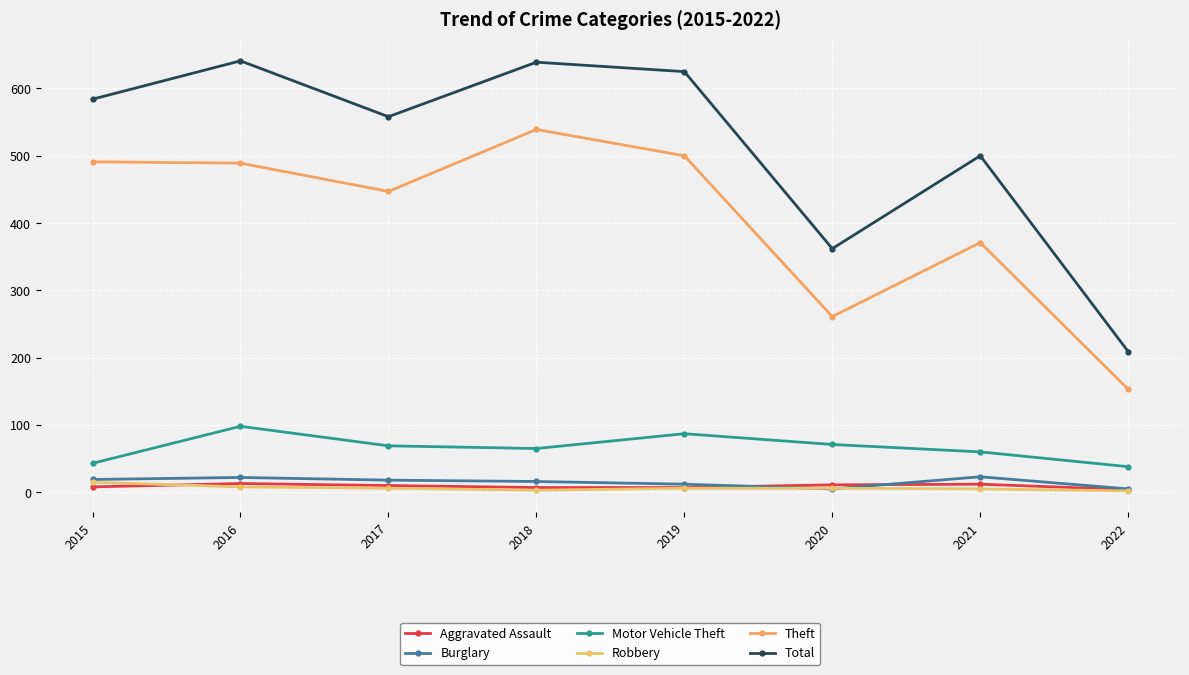

How many distinct data groups are displayed?

6